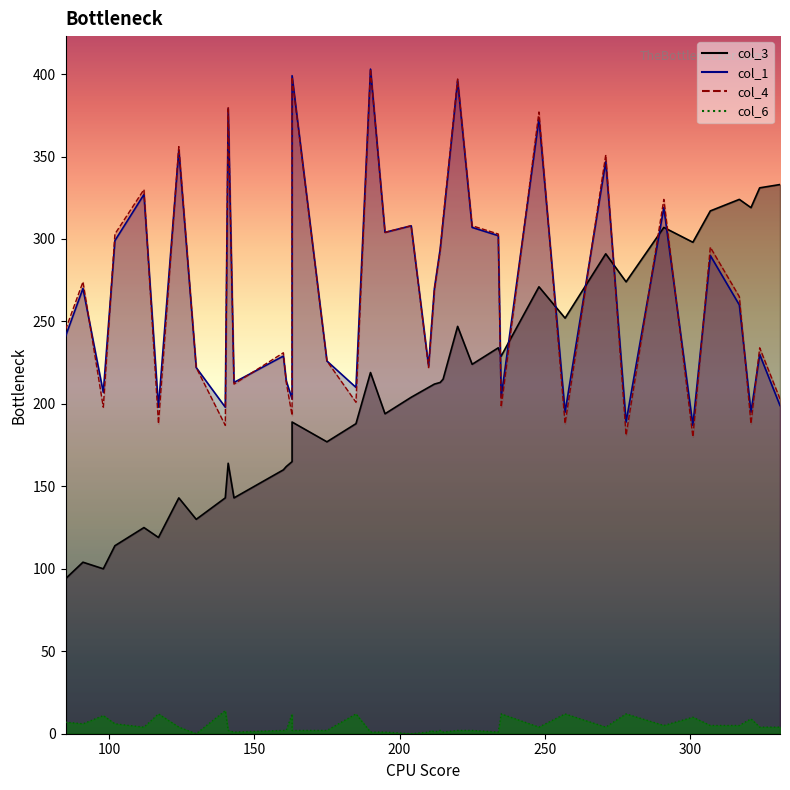

True or false: col_3 and col_4 intersect in this chart.

True